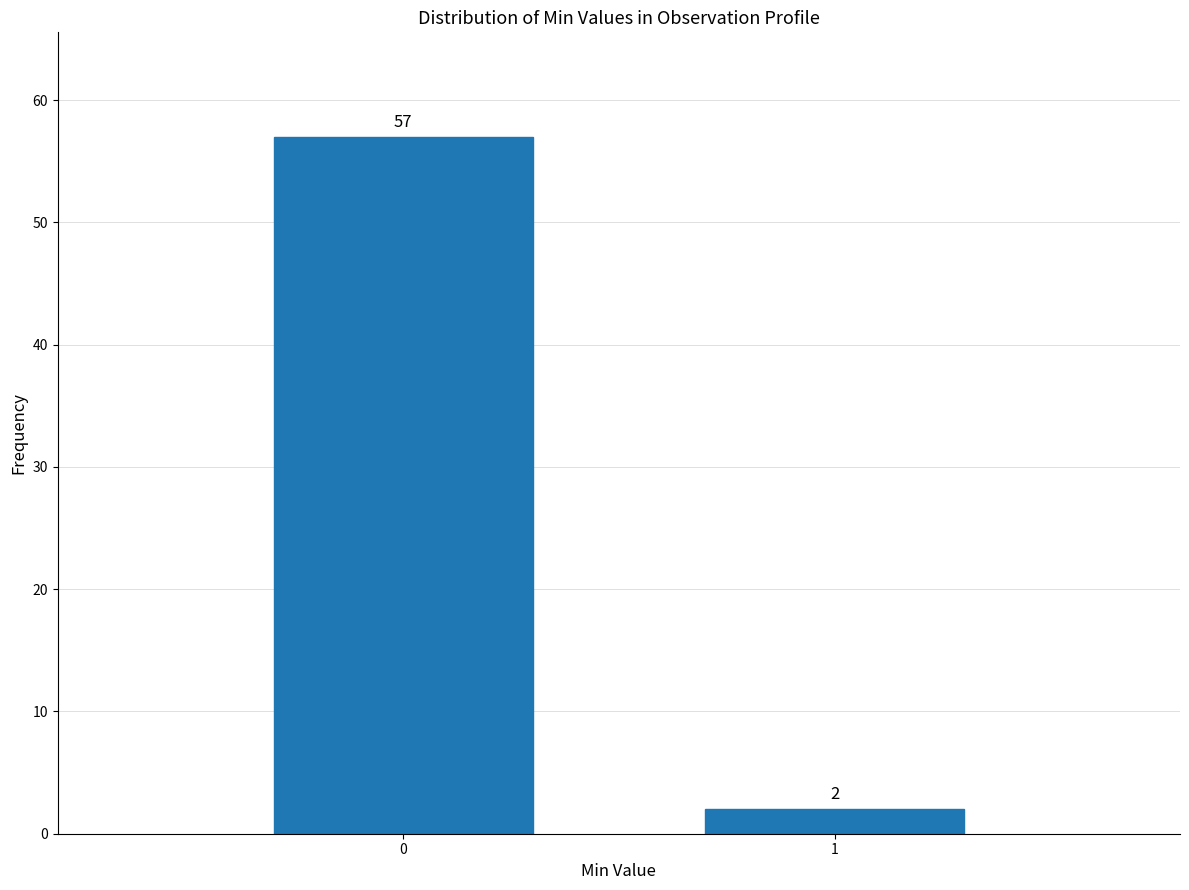

Reading left to right, list all the values displayed in this chart.

0=57	1=2